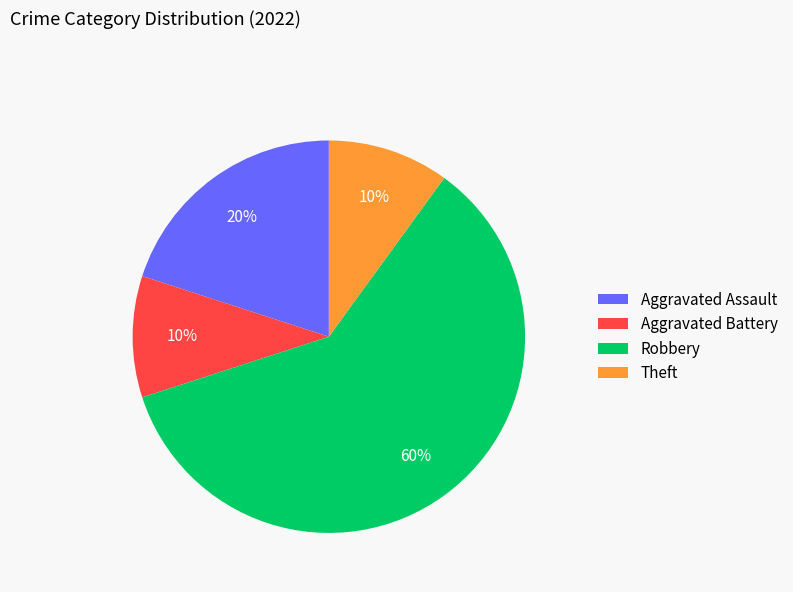

To the nearest percent, what portion does Aggravated Battery represent?

10%